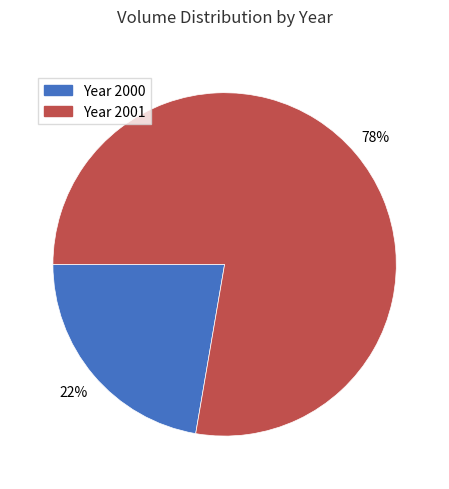

Which slice is the largest?

Year 2001